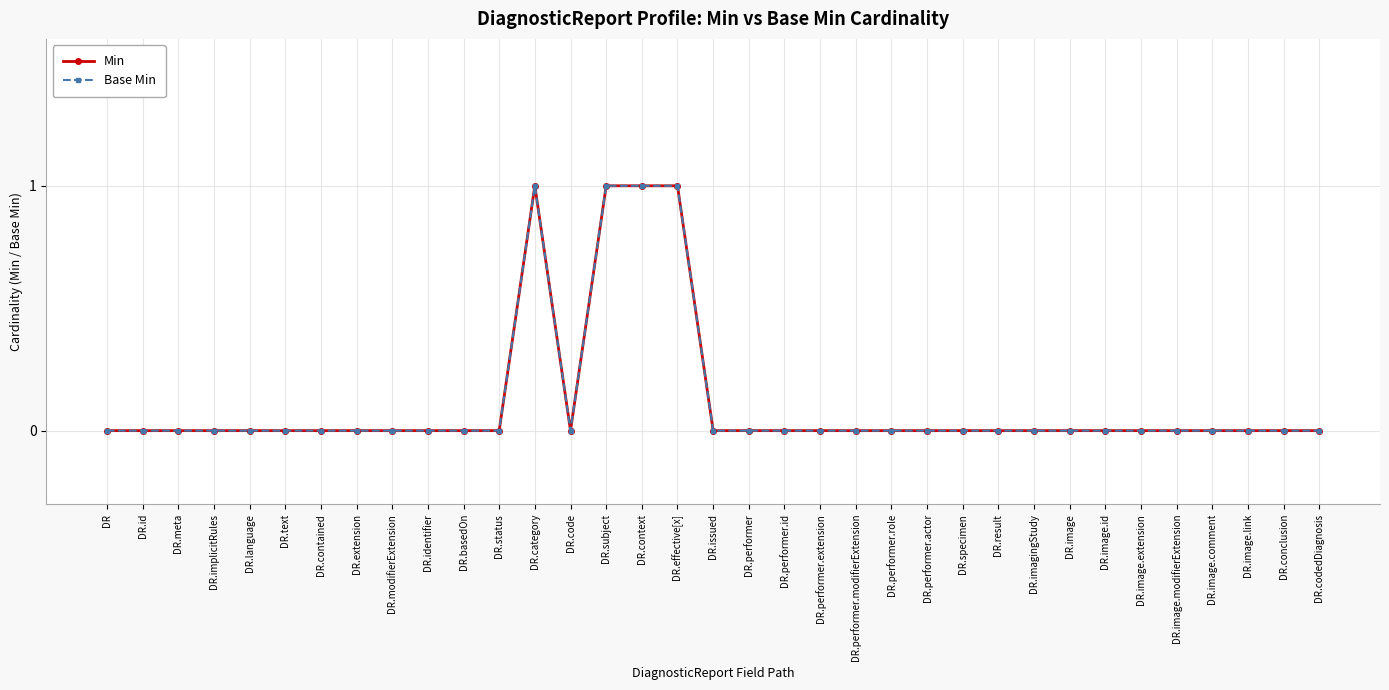

Where is the first local minimum for Min?

DR.code